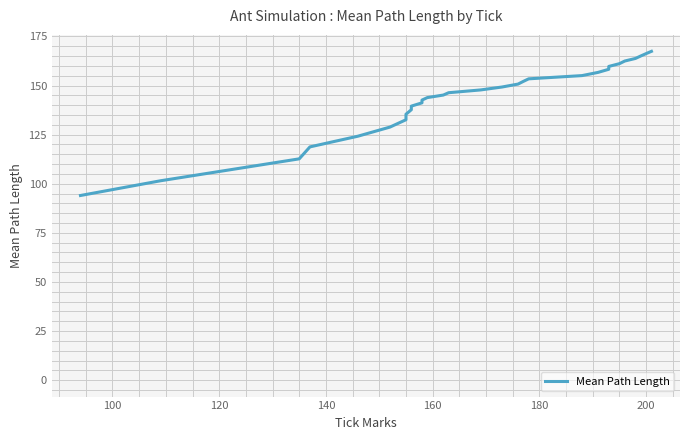

How many data points does each series have?

30